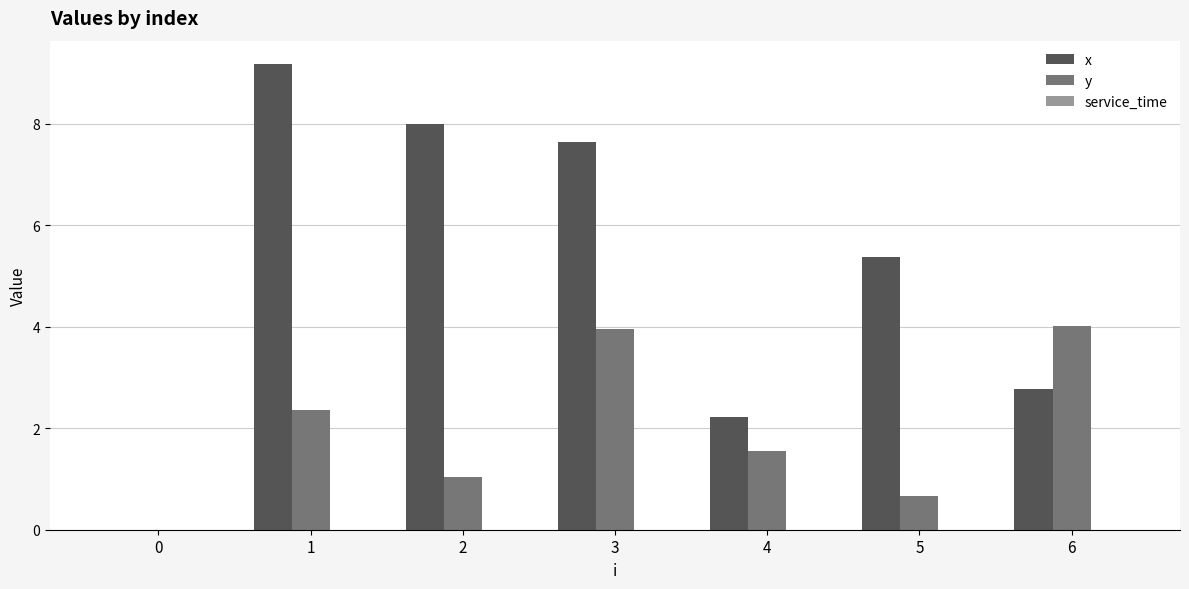

Between 4 and 5, which series saw the biggest shift?

x